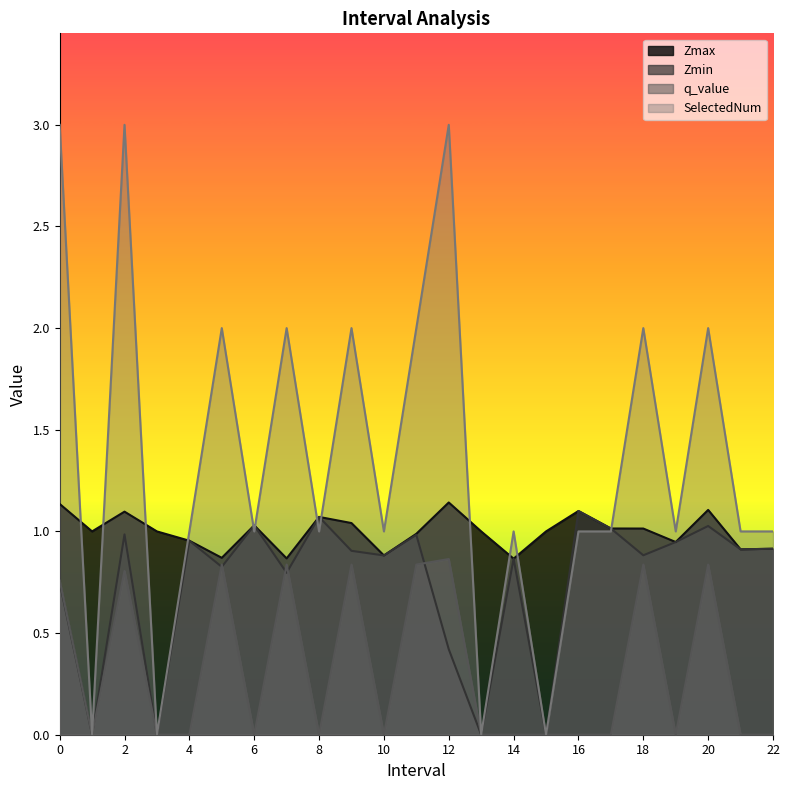

The value of q_value at 17.0 is 0.0. True or false?

True